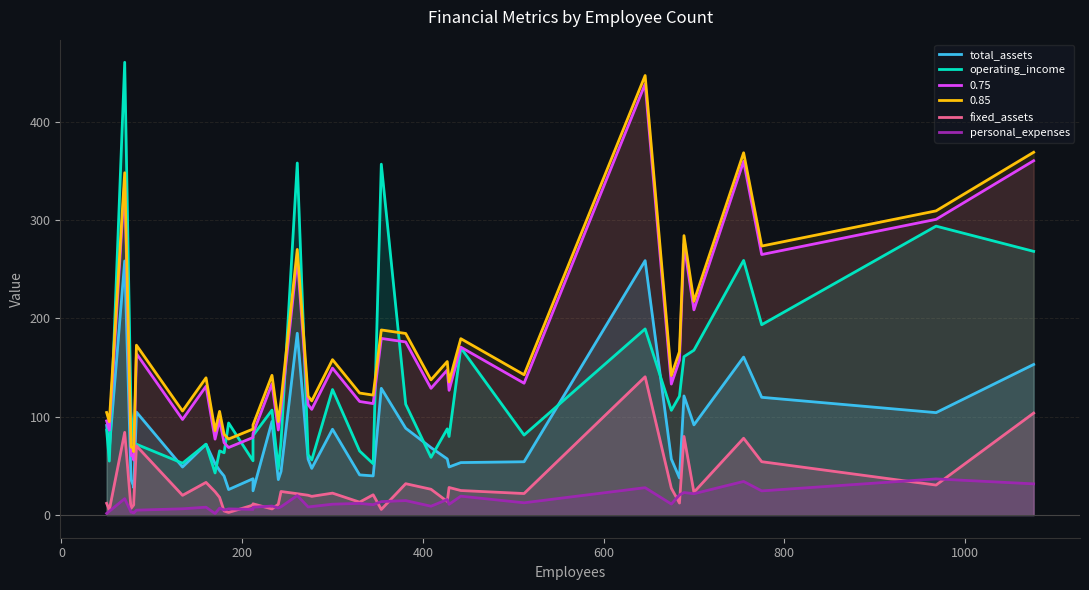

What are all the series names shown in the legend?

total_assets, operating_income, fixed_assets, personal_expenses